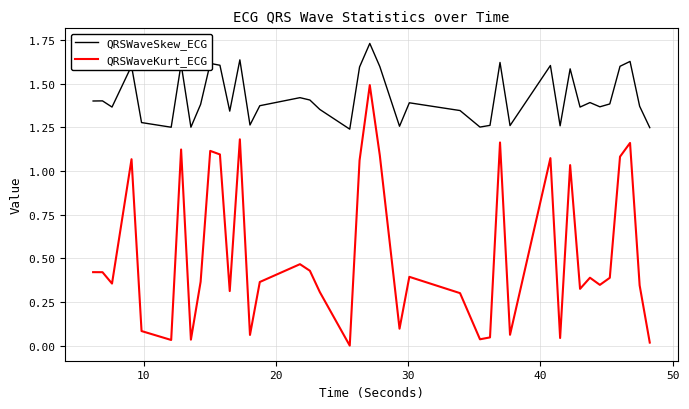

True or false: QRSWaveSkew_ECG and QRSWaveKurt_ECG intersect in this chart.

False